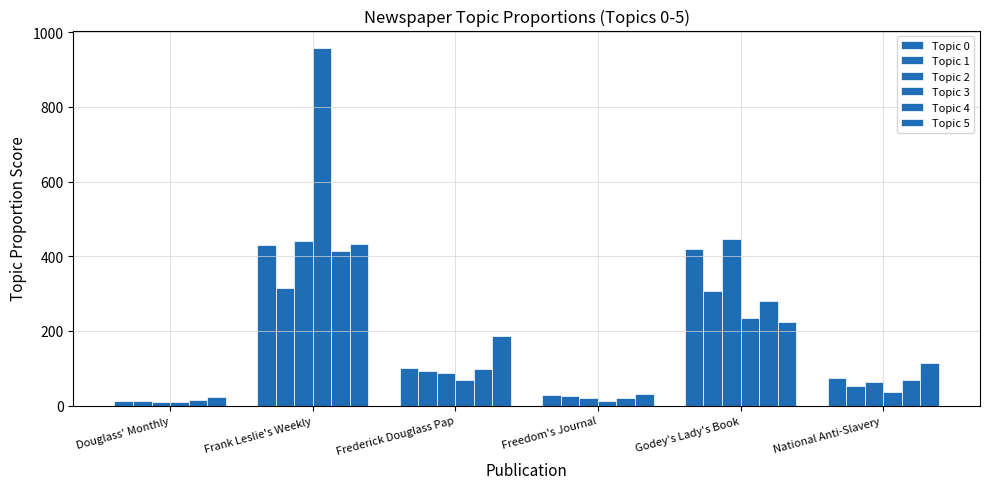

Reading left to right, transcribe all the data shown in this chart.

Topic 0: Douglass' Monthly=13.2	Frank Leslie's Weekly=431.0	Frederick Douglass Pap=100.1	Freedom's Journal=28.6	Godey's Lady's Book=418.5	National Anti-Slavery =74.1
Topic 1: Douglass' Monthly=12.0	Frank Leslie's Weekly=315.8	Frederick Douglass Pap=92.8	Freedom's Journal=24.9	Godey's Lady's Book=306.8	National Anti-Slavery =53.6
Topic 2: Douglass' Monthly=10.5	Frank Leslie's Weekly=441.4	Frederick Douglass Pap=87.0	Freedom's Journal=21.3	Godey's Lady's Book=446.9	National Anti-Slavery =63.5
Topic 3: Douglass' Monthly=9.5	Frank Leslie's Weekly=956.6	Frederick Douglass Pap=69.6	Freedom's Journal=13.0	Godey's Lady's Book=235.3	National Anti-Slavery =36.0
Topic 4: Douglass' Monthly=14.4	Frank Leslie's Weekly=414.9	Frederick Douglass Pap=97.8	Freedom's Journal=19.8	Godey's Lady's Book=280.9	National Anti-Slavery =69.5
Topic 5: Douglass' Monthly=22.3	Frank Leslie's Weekly=432.4	Frederick Douglass Pap=185.5	Freedom's Journal=31.0	Godey's Lady's Book=224.6	National Anti-Slavery =113.6